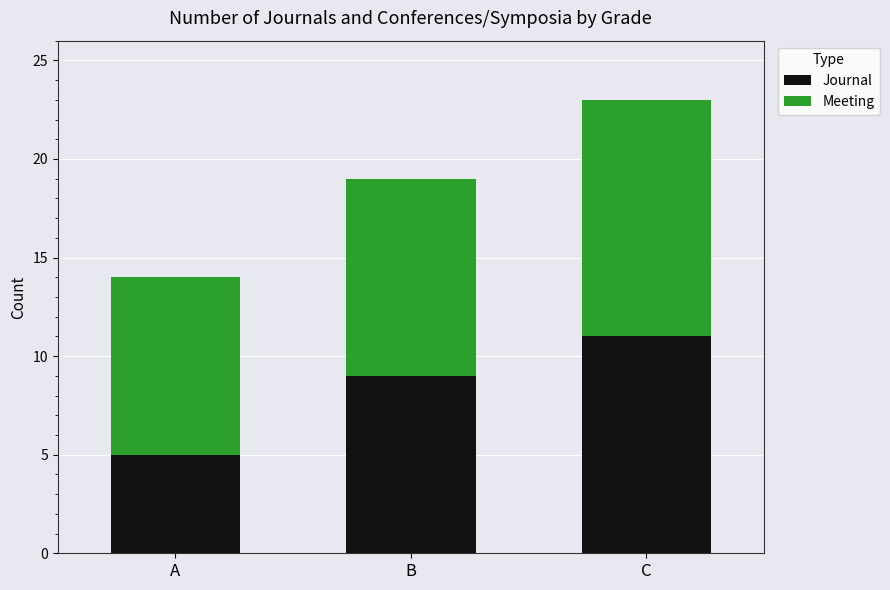

At which label is Journal closest to 8?

B